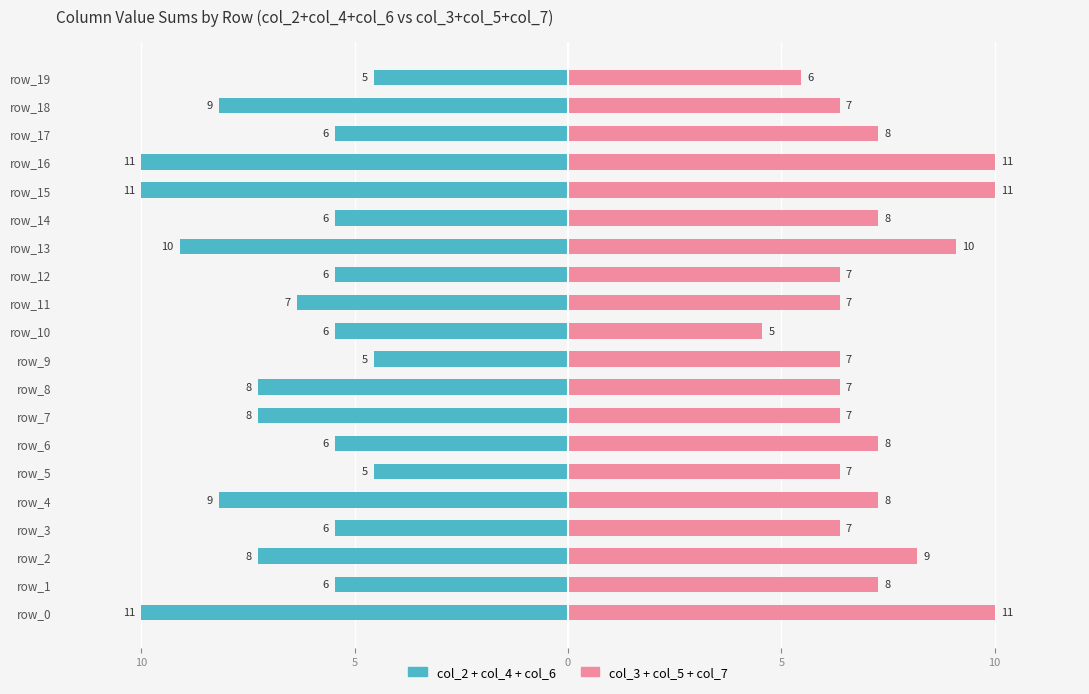

Which category has the lowest value in the col_3+col_5+col_7 series?

10